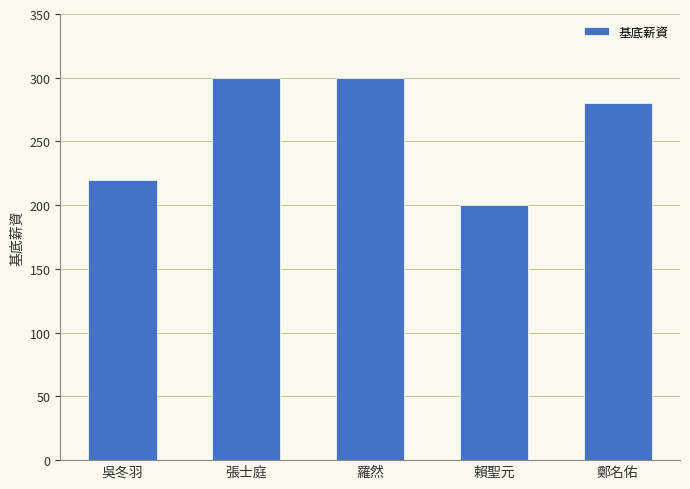

Approximately how many times larger is the value at 羅然 compared to 賴聖元?

1.5